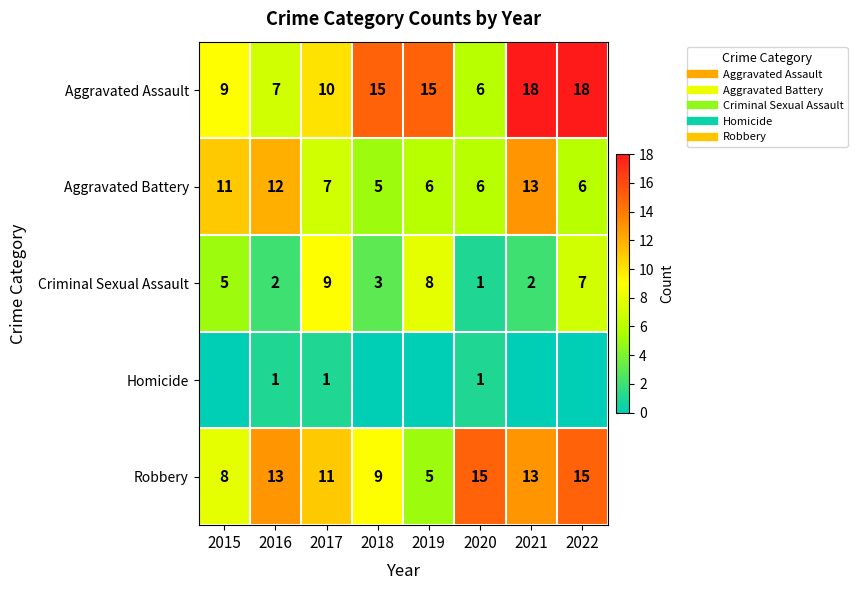

What is the total value across all series at 2021?

46